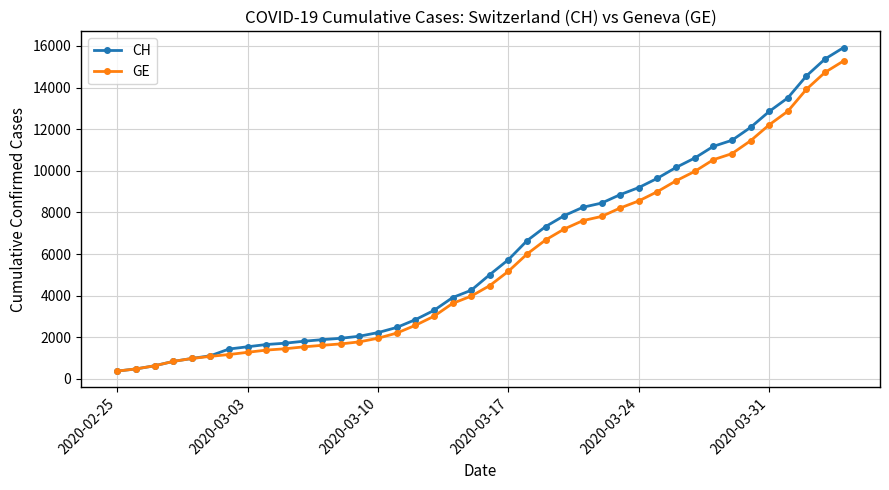

Which series has the largest range (max minus min)?

CH